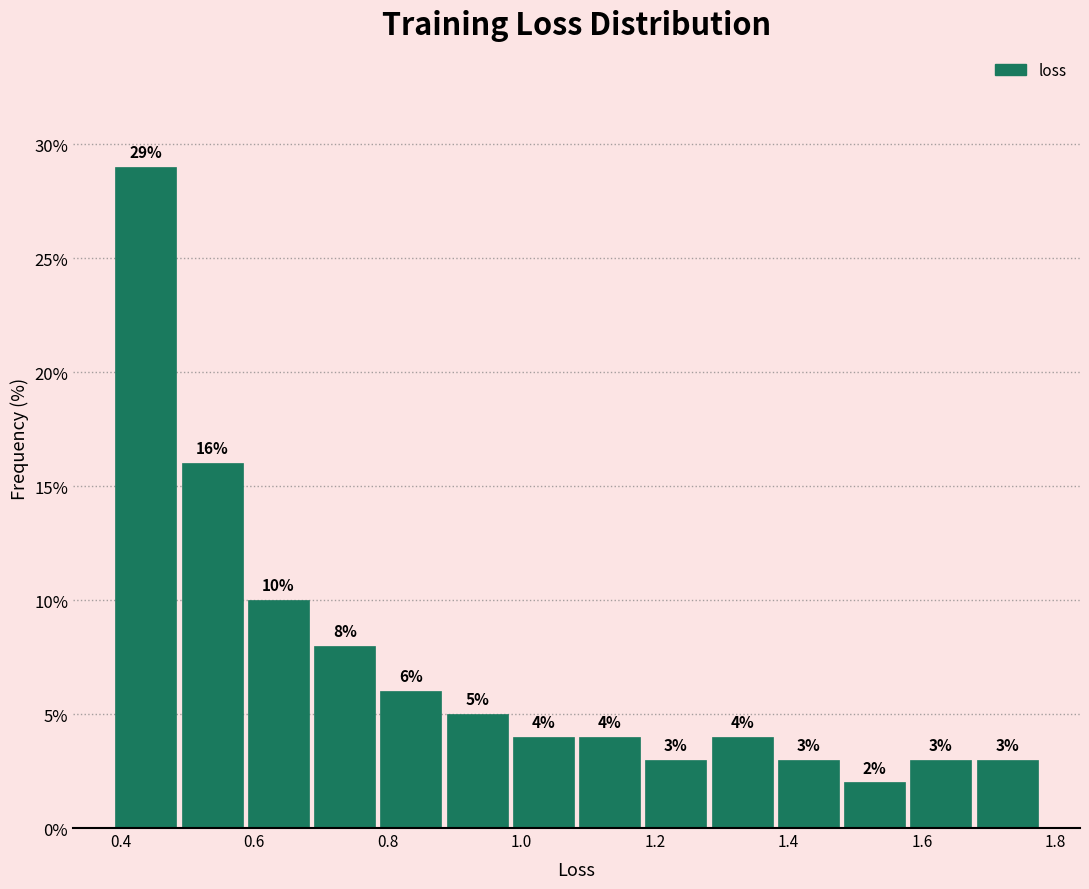

Which range on the x-axis has the tallest bar?

0.38 to 0.48